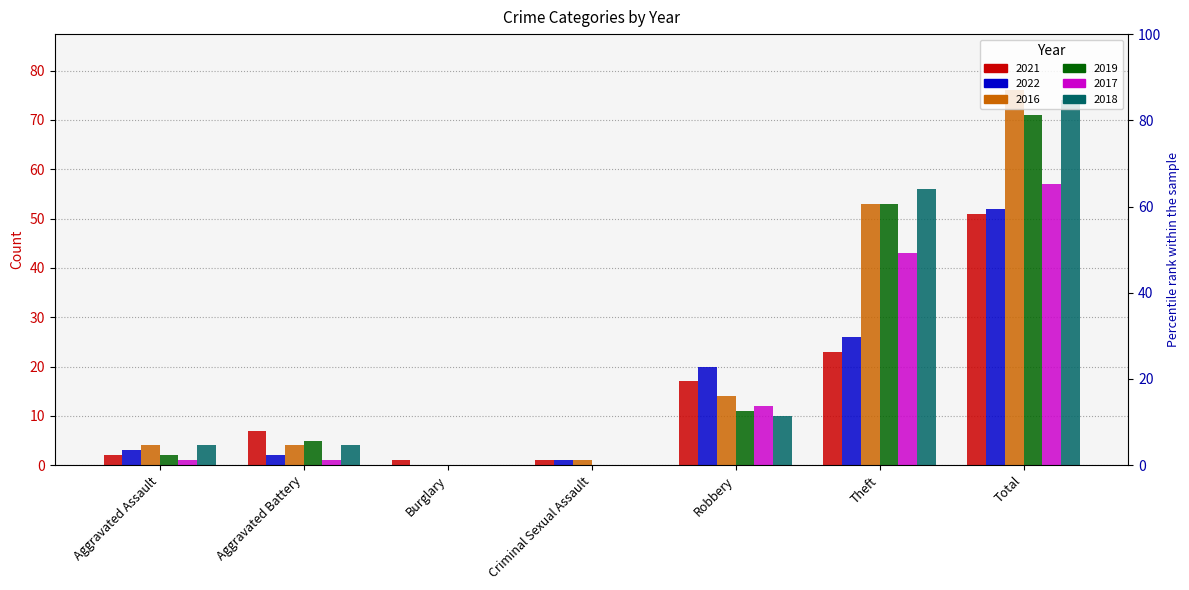

What is the label of the 1st bar from the right?

Total